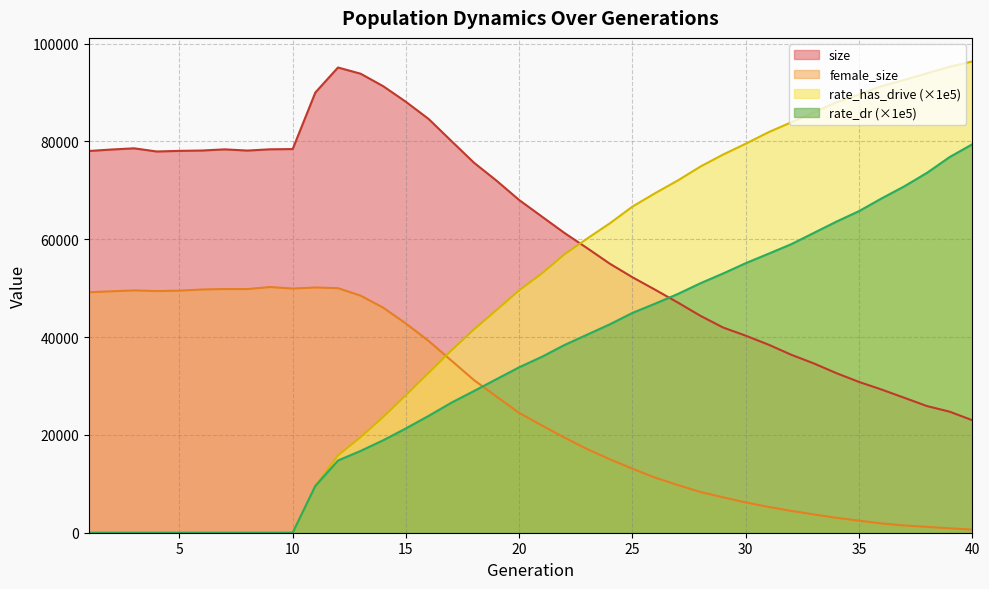

At which category does the chart reach its peak across all series?

40